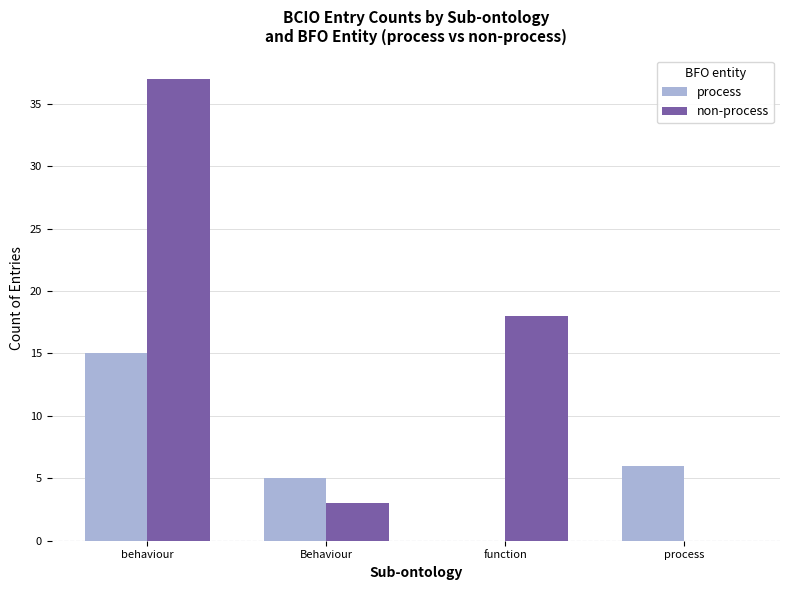

Is it true that non-process equals 37 at behaviour?

True